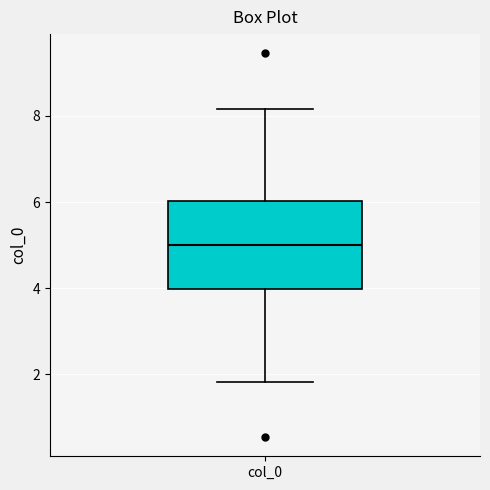

Where is the lower edge of the box for col_0 on the y-axis? The values are not printed on the chart, so give them approximately, as read against the axis.

4.0